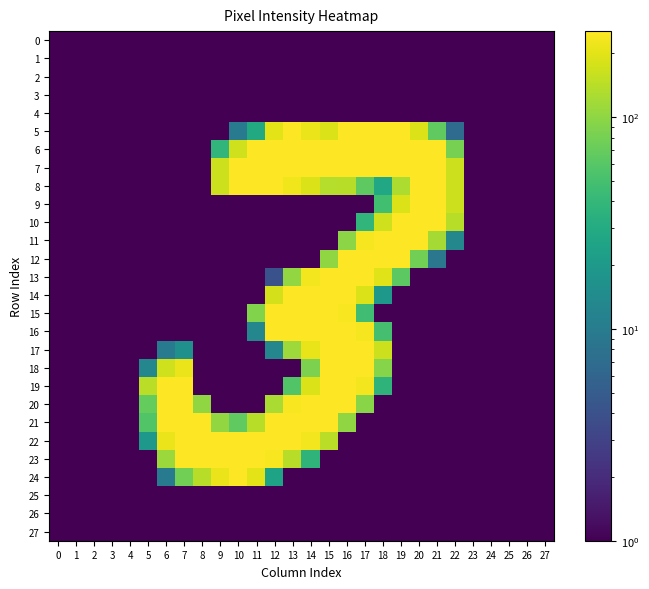

Which has a higher value, 8 or 11?

8